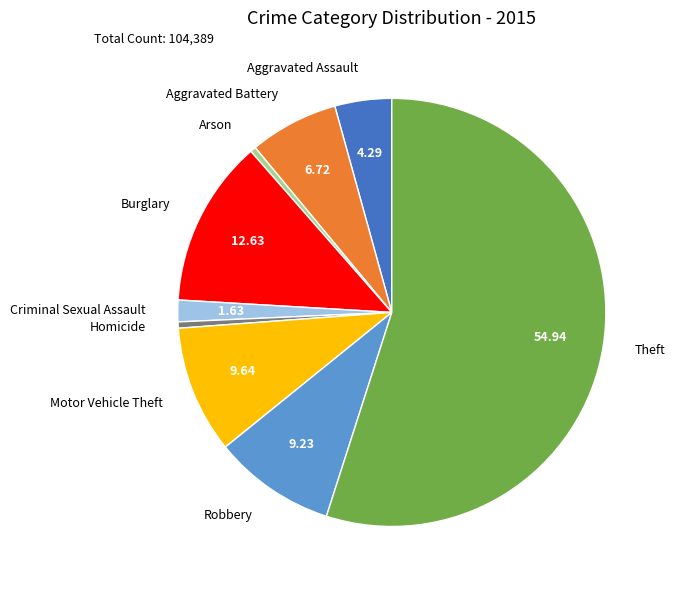

Do Robbery and Theft together represent more than half of the pie?

Yes